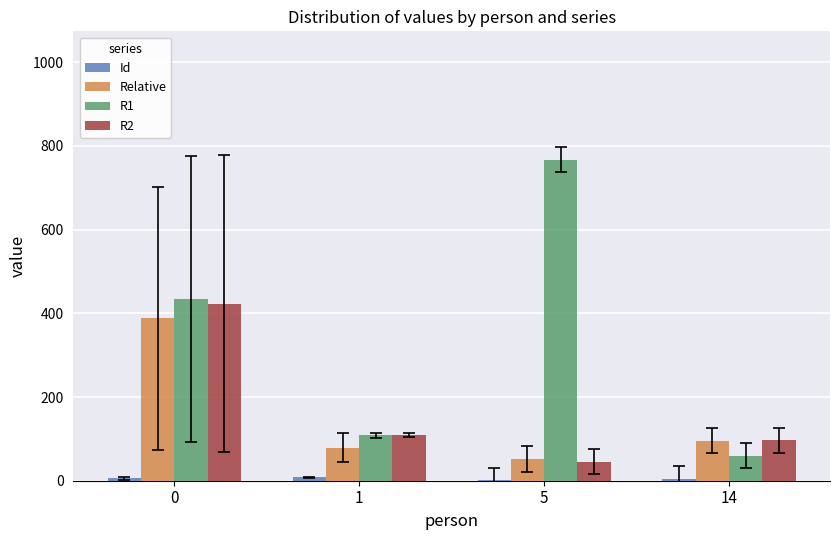

Read the R1 value at 0.

433.5